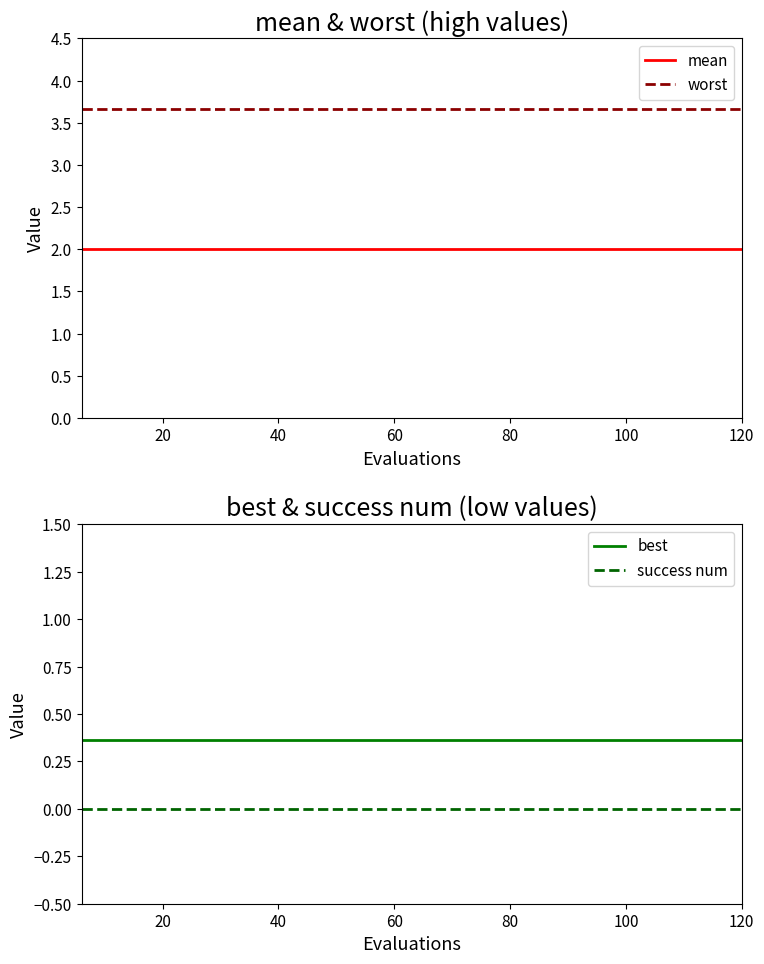

Which series has the largest range (max minus min)?

mean